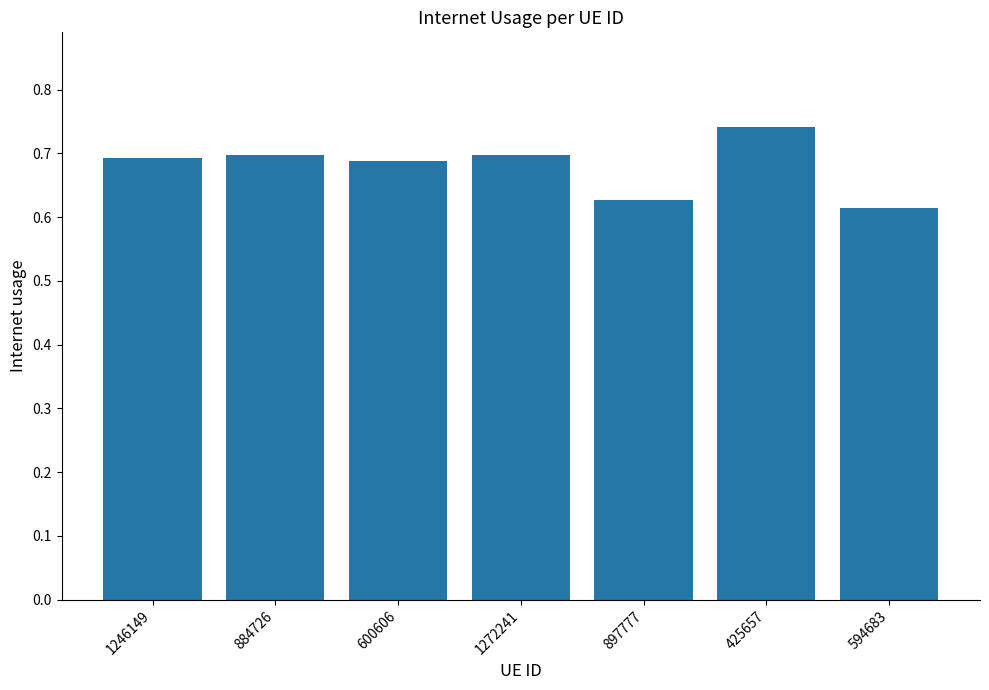

True or false: the data shows 0.7 at 1246149.

True